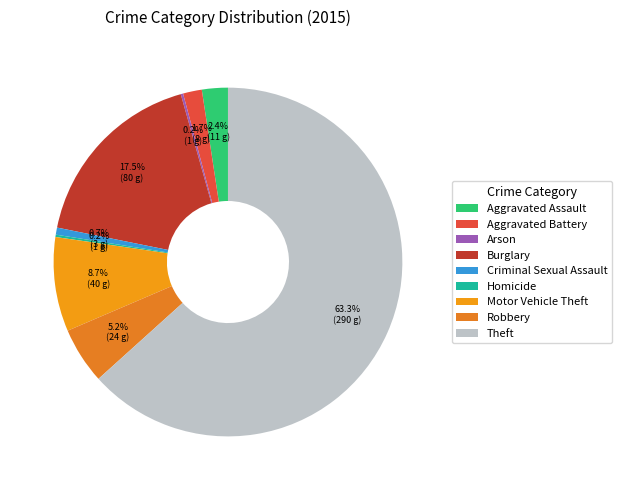

Count the number of slices in the pie.

9